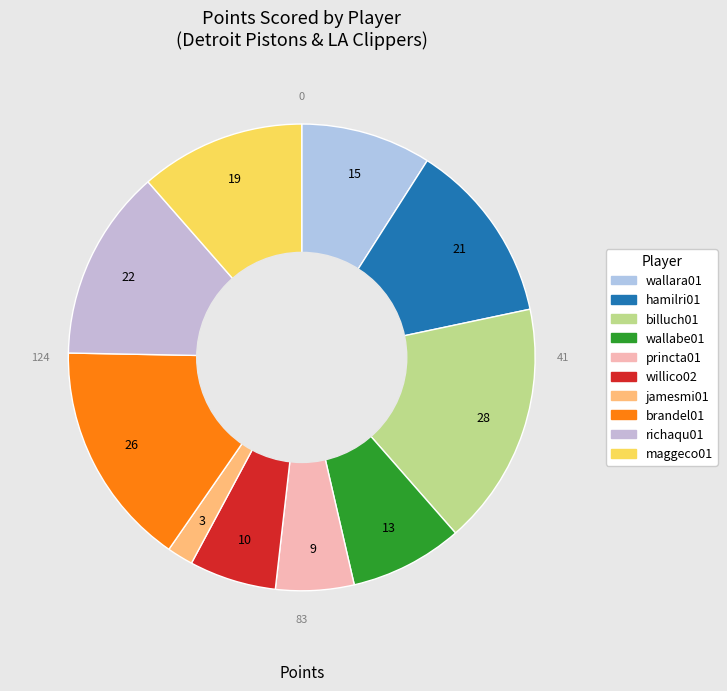

How many segments does this pie chart have?

10